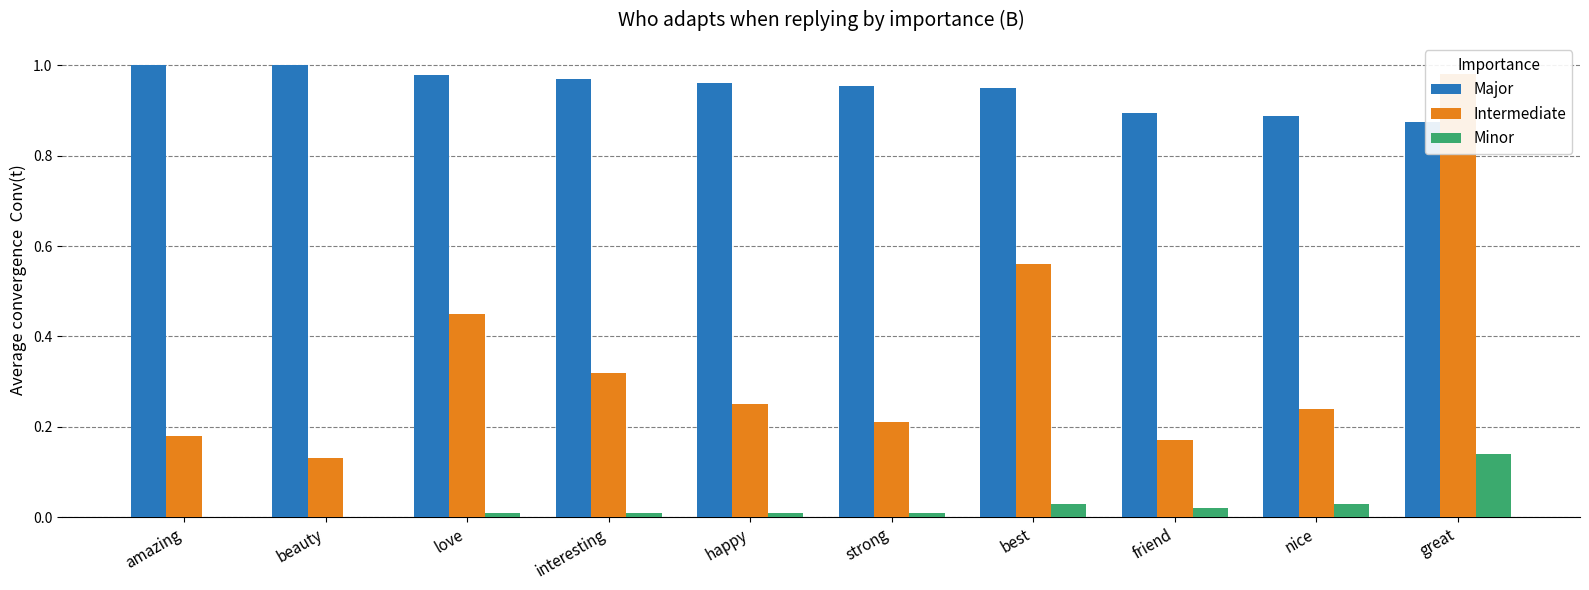

At which category is the sum across all series the highest?

great